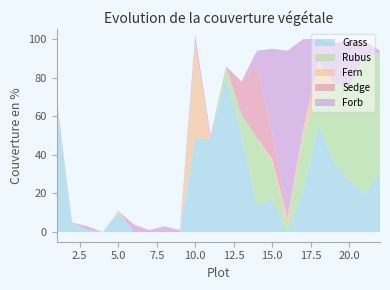

Reading left to right, list all the values displayed in this chart.

Grass: 1=68	2=5	3=1	4=0	5=10	6=0	7=0	8=0	9=0	10=49	11=48	12=80	13=51	14=14	15=17	16=0	17=21	18=56	19=36	20=27	21=20	22=31
Rubus: 1=0	2=0	3=0	4=0	5=0	6=0	7=0	8=0	9=0	10=0	11=0	12=6	13=10	14=35	15=19	16=3	17=28	18=18	19=41	20=49	21=71	22=62
Fern: 1=2	2=0	3=0	4=0	5=1	6=0	7=0	8=0	9=0	10=49	11=0	12=0	13=0	14=0	15=2	16=4	17=4	18=14	19=0	20=0	21=0	22=0
Sedge: 1=0	2=0	3=0	4=0	5=0	6=0	7=0	8=0	9=0	10=0	11=0	12=0	13=17	14=38	15=13	16=2	17=0	18=0	19=0	20=0	21=0	22=0
Forb: 1=0	2=0	3=2	4=0	5=0	6=4	7=1	8=3	9=1	10=4	11=2	12=0	13=0	14=7	15=44	16=85	17=47	18=12	19=21	20=23	21=8	22=1